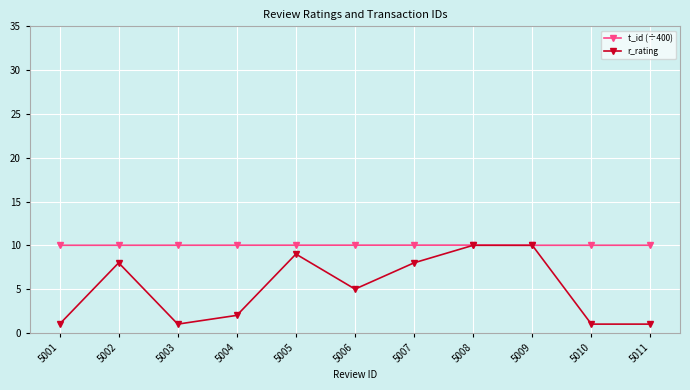

What is the smallest value displayed?

1.0